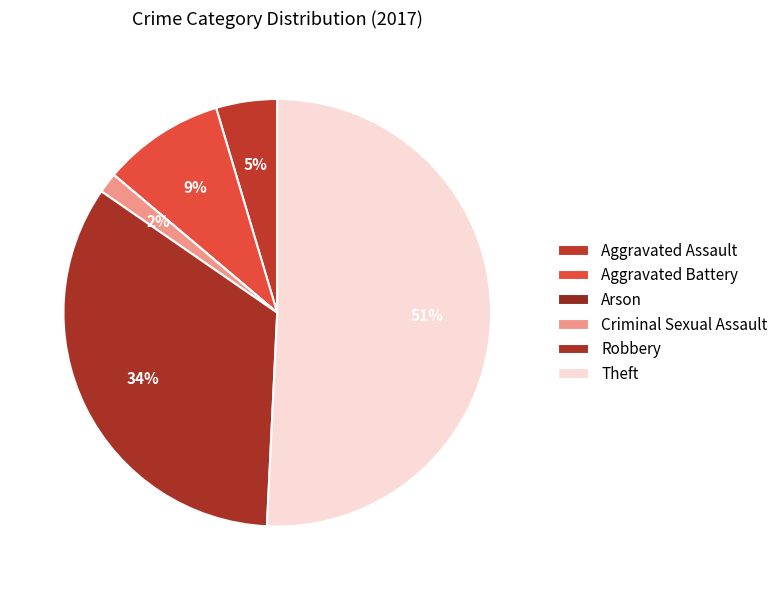

The Criminal Sexual Assault slice represents 2% of the pie. True or false?

True